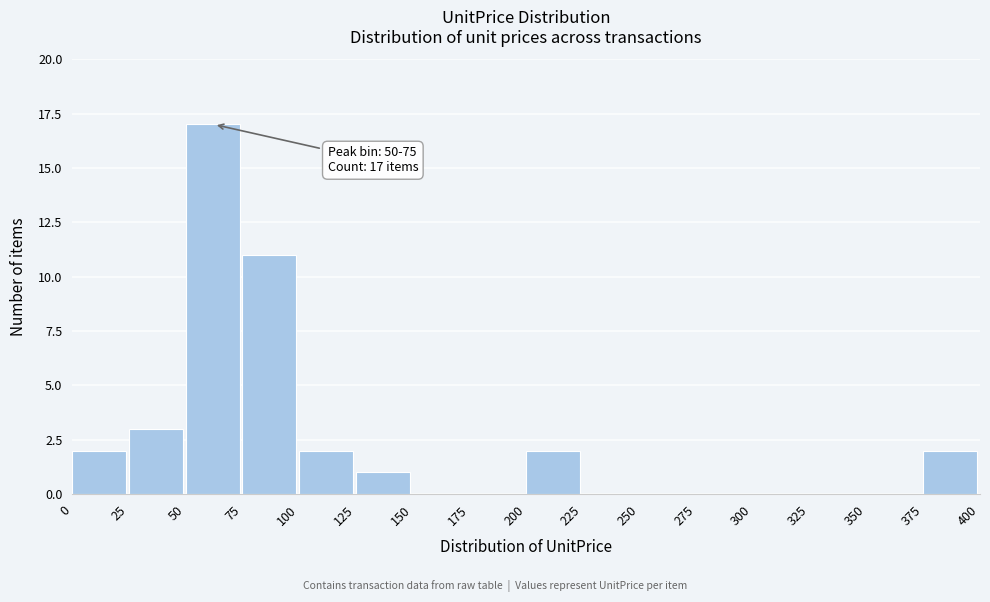

Which range on the x-axis has the tallest bar?

50 to 75